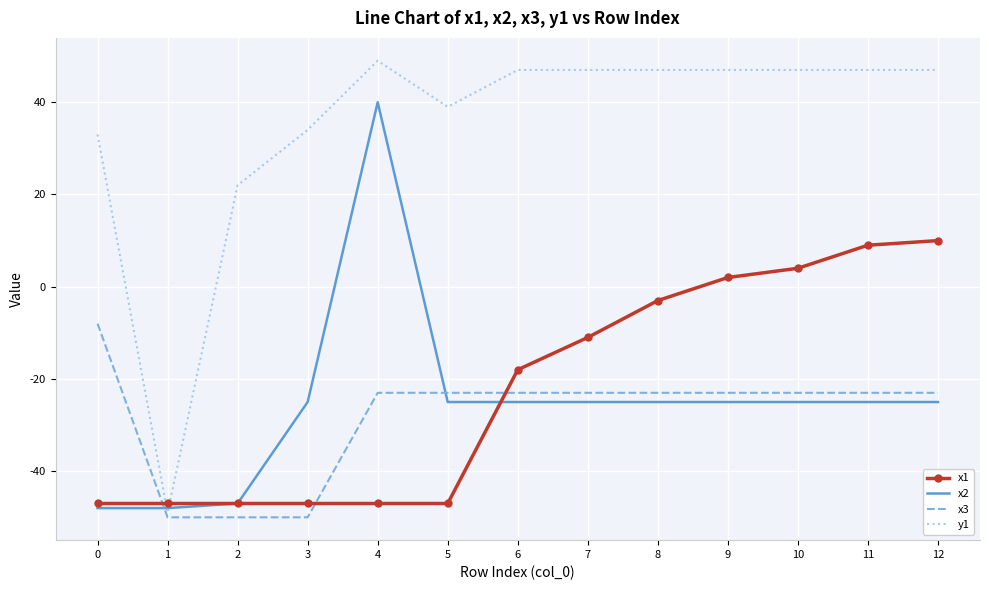

Which series has the widest spread of values?

y1